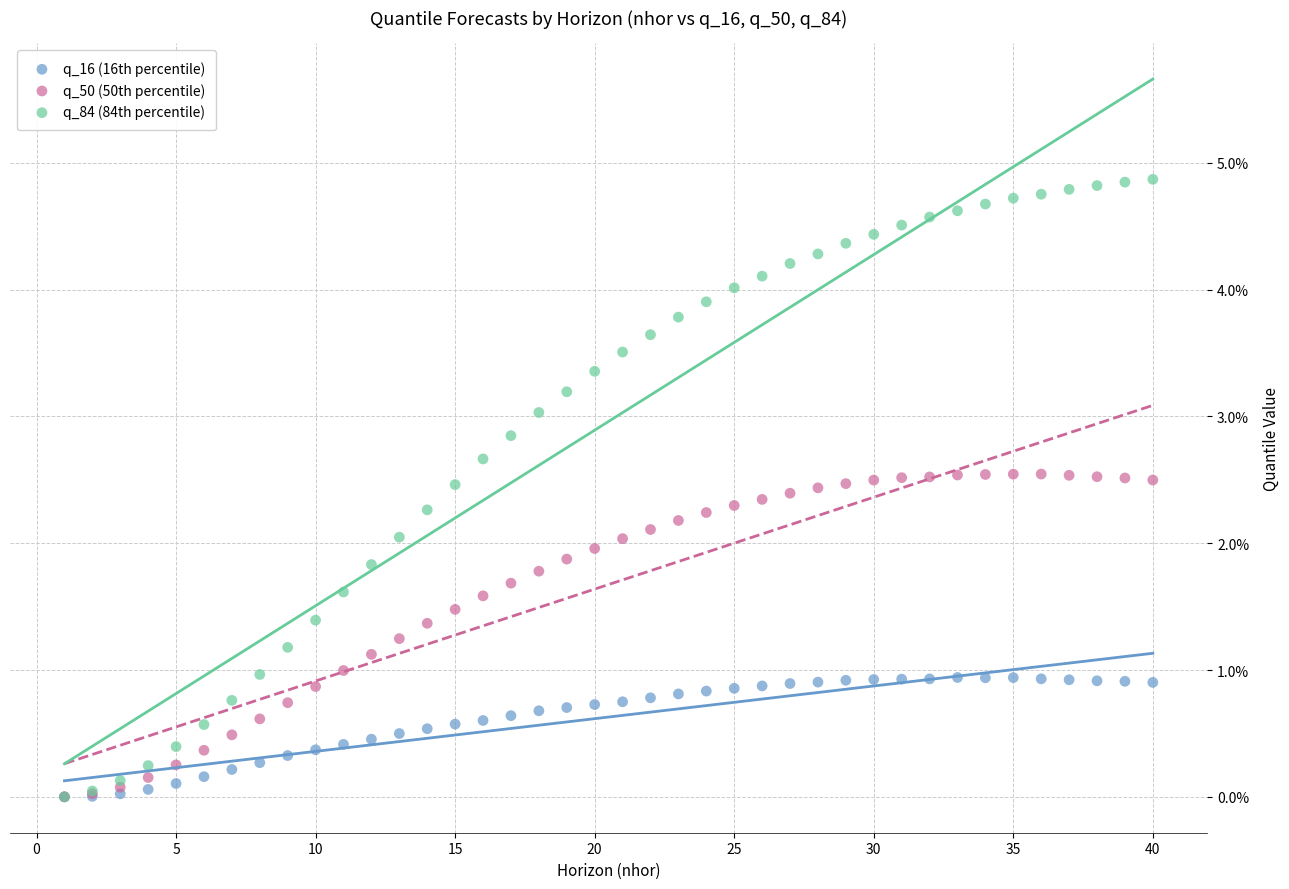

What are all the series names shown in the legend?

q_16 (16th percentile), q_50 (50th percentile), q_84 (84th percentile)